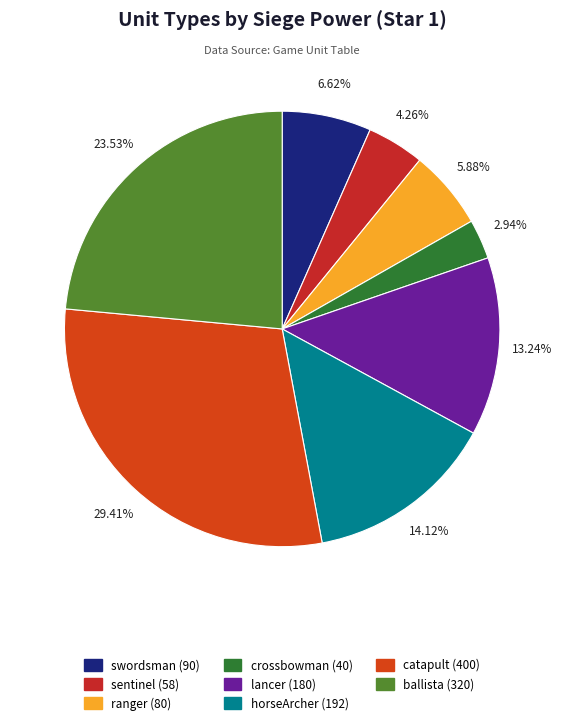

Rank the categories by value from highest to lowest.

catapult, ballista, horseArcher, lancer, swordsman, ranger, sentinel, crossbowman